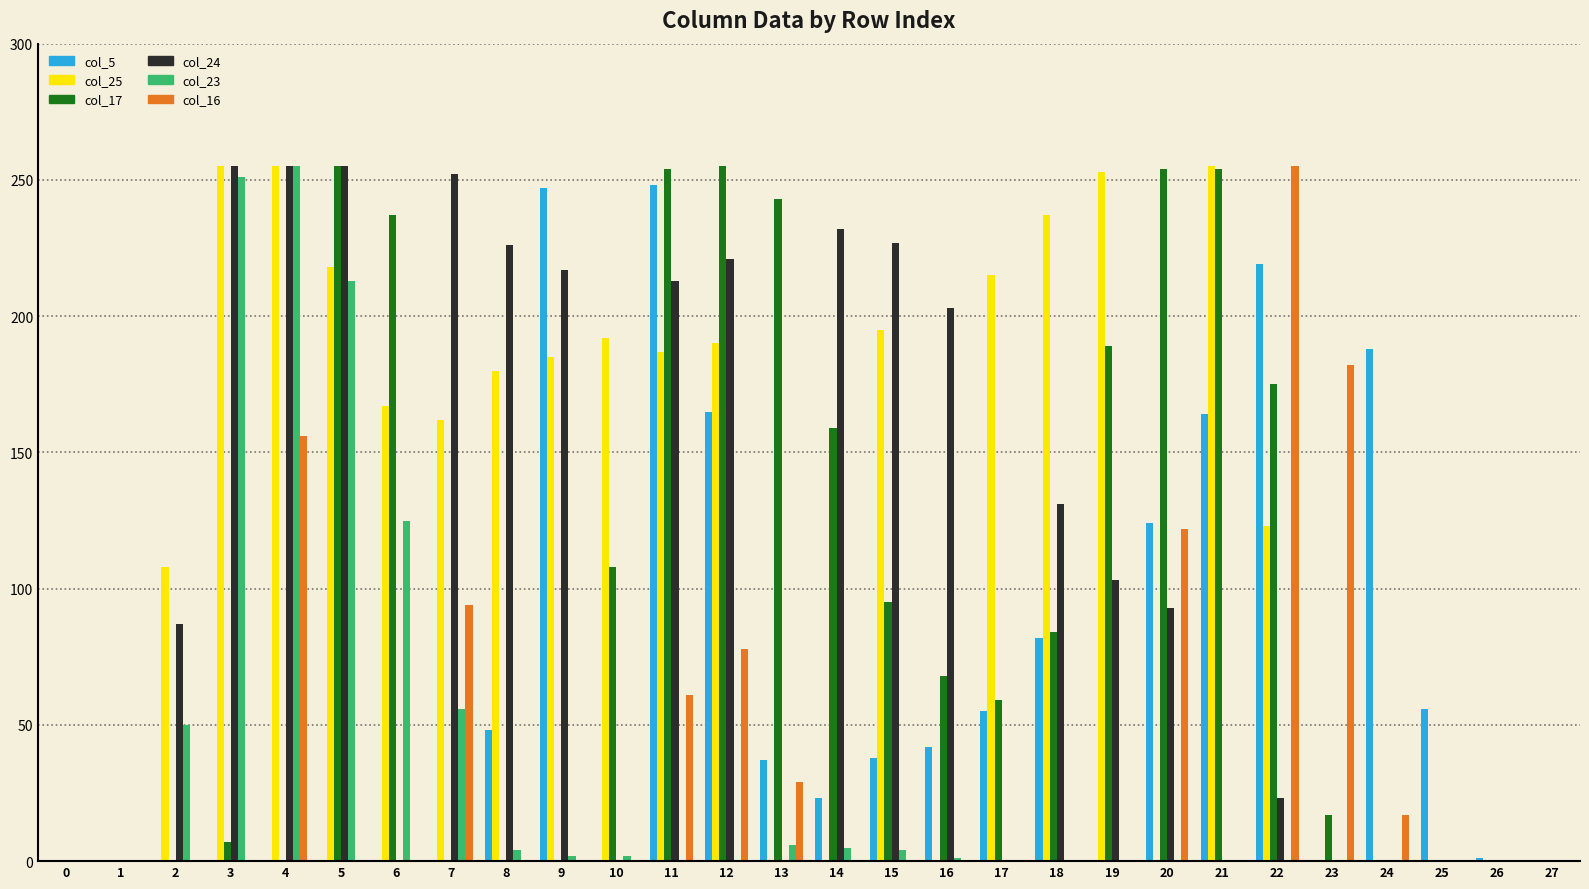

The value of col_24 at 8 is 107. True or false?

False